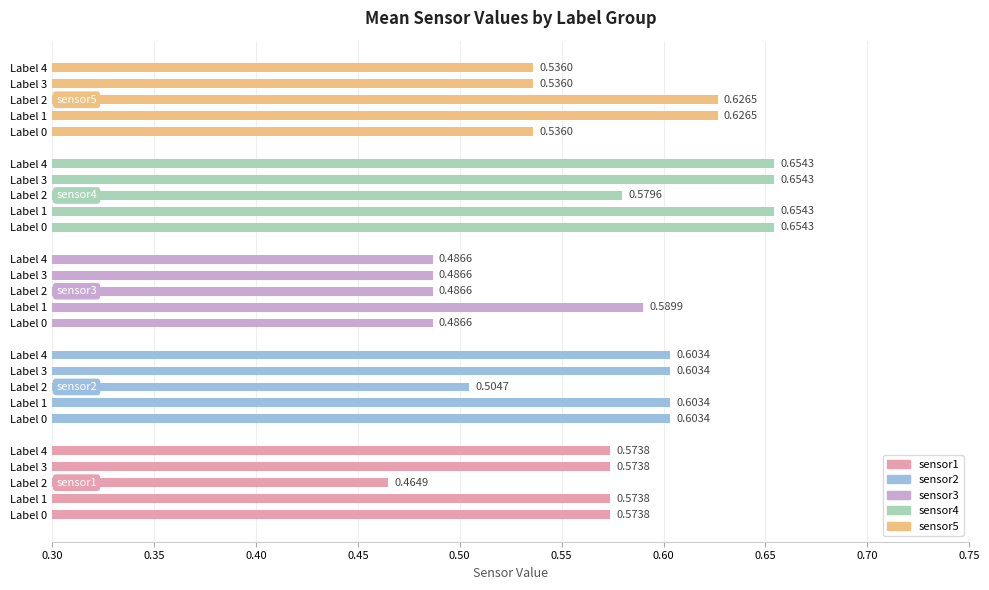

What is the minimum value shown in the chart?

0.5